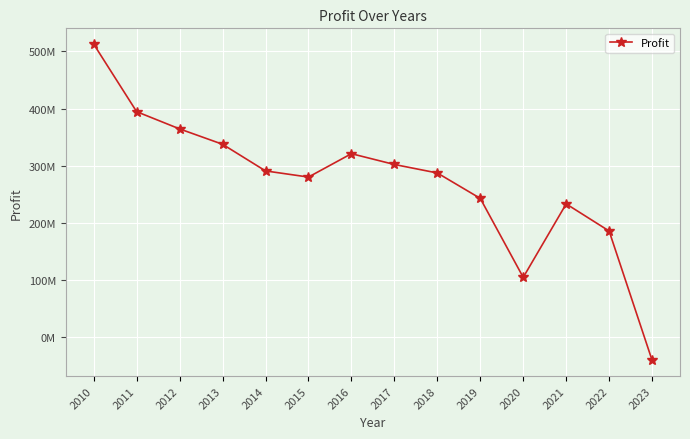

True or false: the data shows 54293492 at 2020.

False